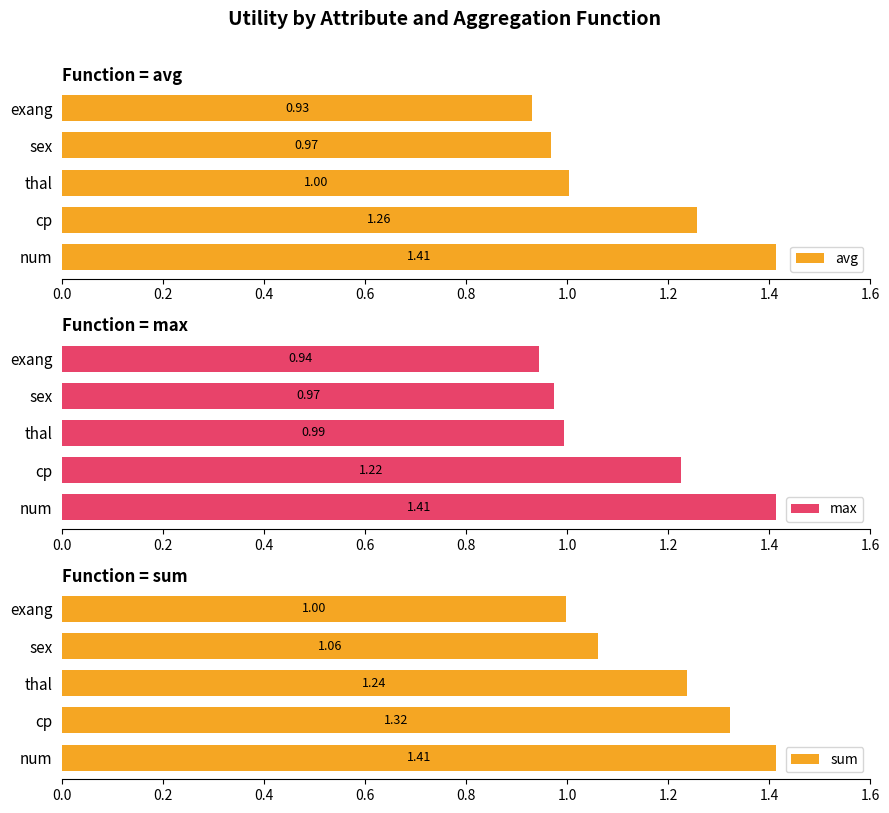

Reading right to left, what are all the values shown in this chart?

avg: 0.9	1.0	1.0	1.3	1.4
max: 0.9	1.0	1.0	1.2	1.4
sum: 1.0	1.1	1.2	1.3	1.4